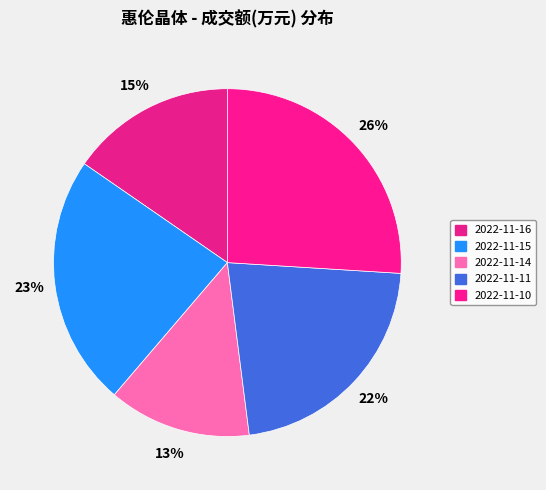

Approximately how many times larger is the value at 2022-11-15 compared to 2022-11-16?

1.5